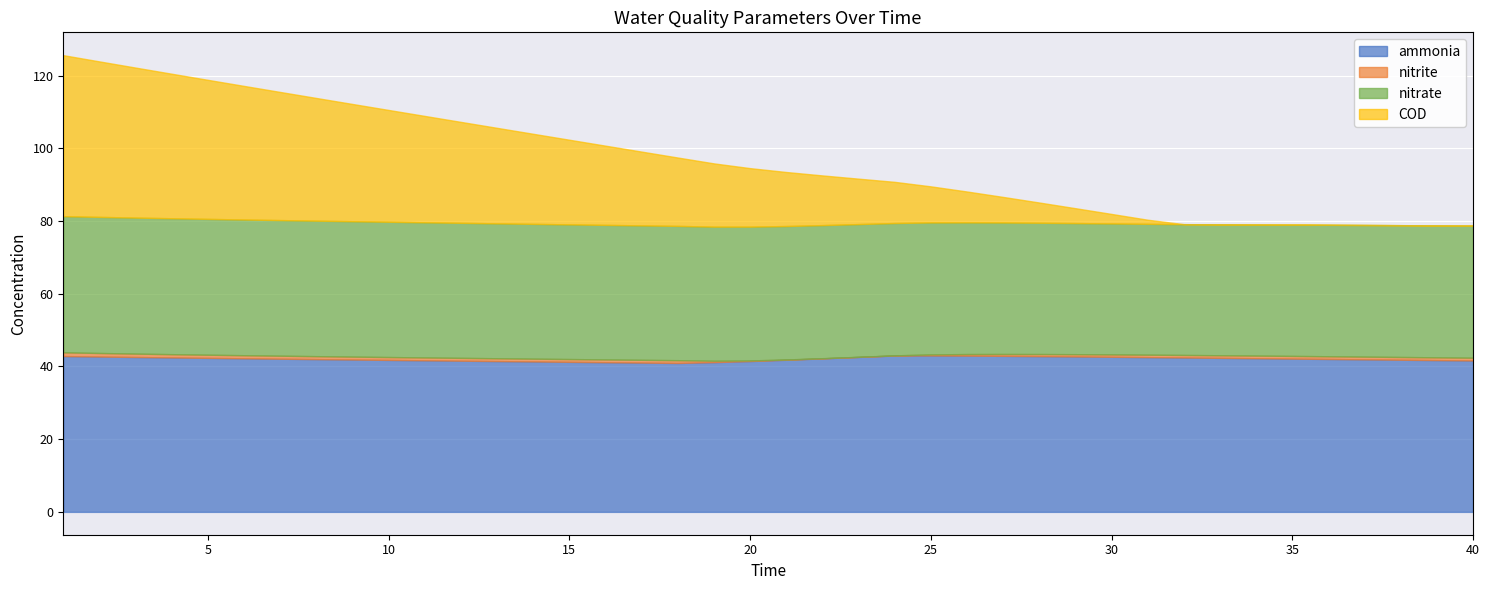

What is the lowest value of the nitrate series?

36.0